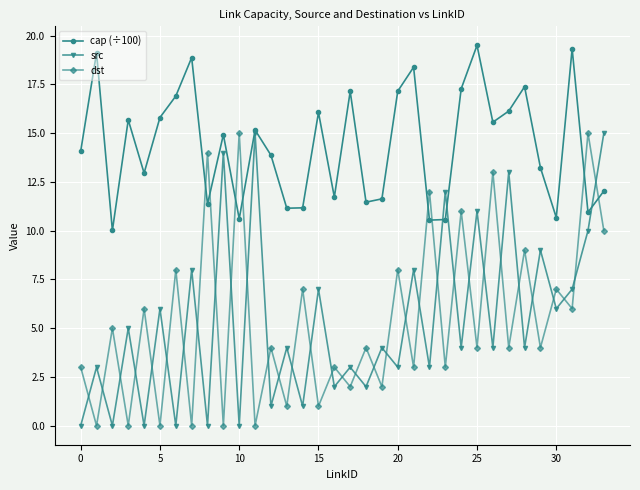

True or false: src has more than 0 points higher than both neighbors.

True